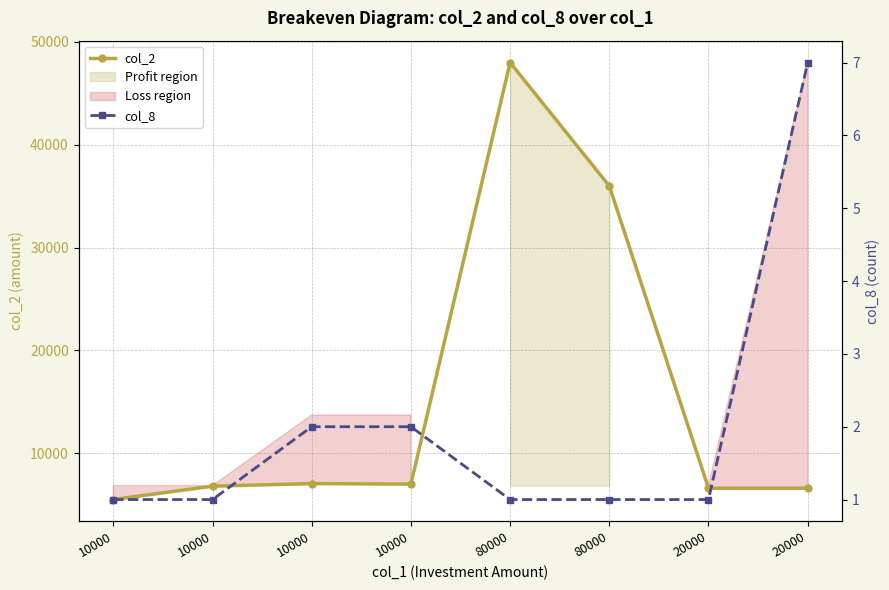

What are all the series names shown in the legend?

col_2, col_8